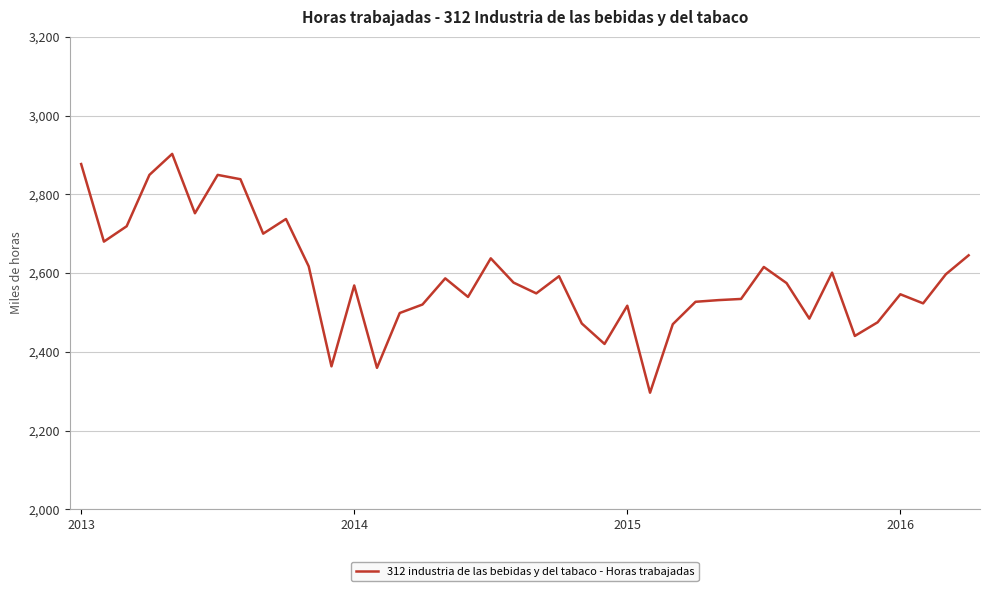

What is the smallest value displayed?

2296.1